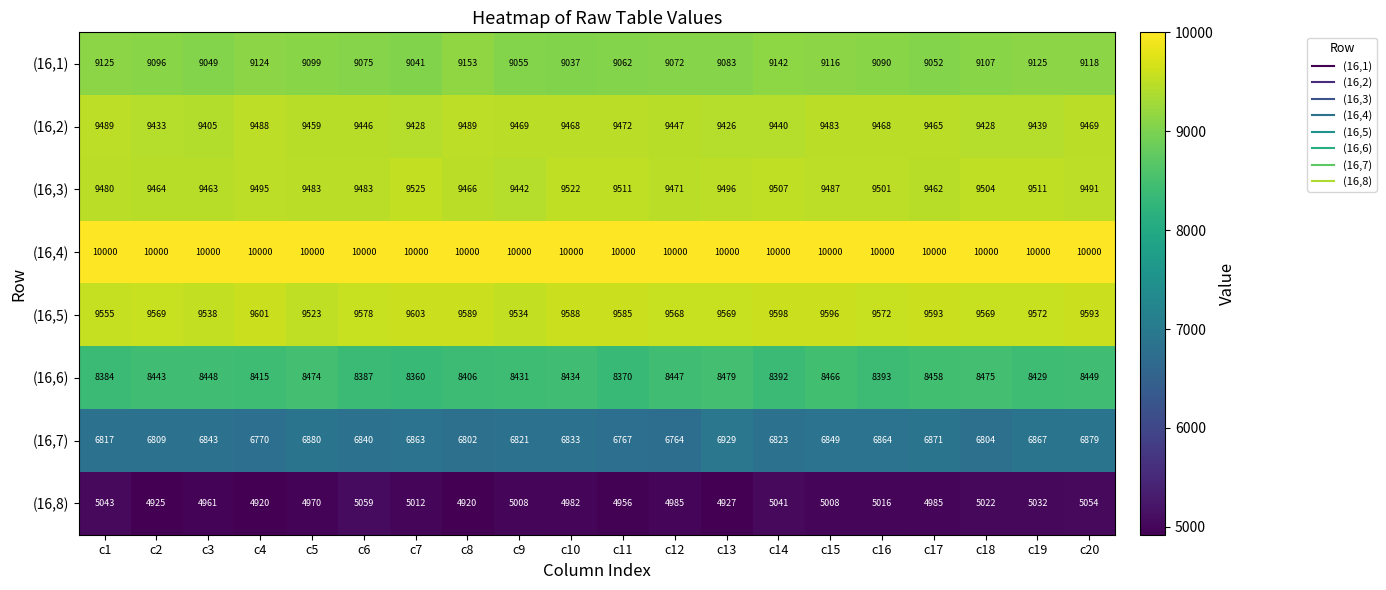

What is the greatest value displayed?

10000